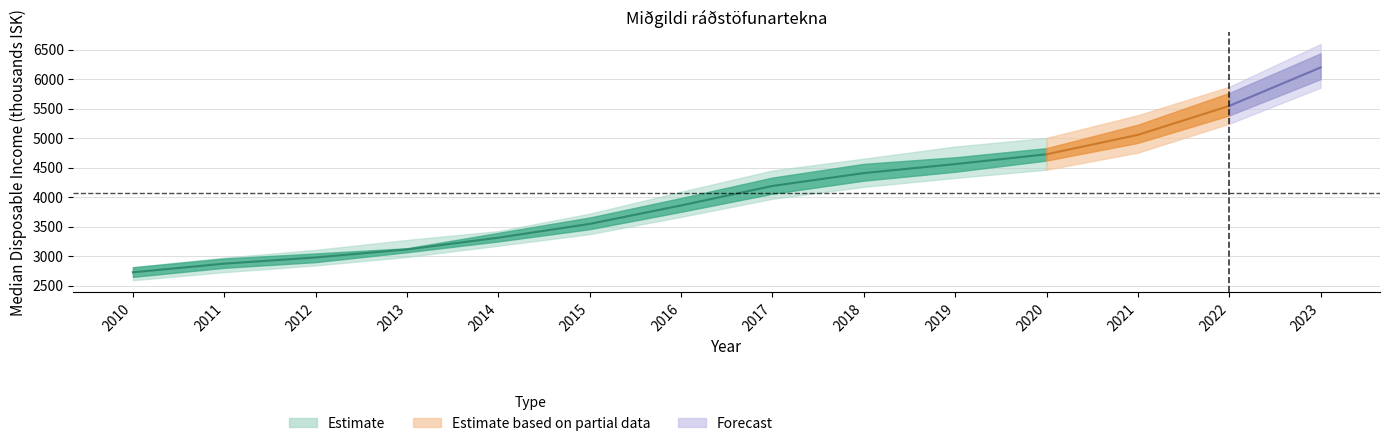

What is the value of the Kópavogsbær point at the 8th from the left?

4185